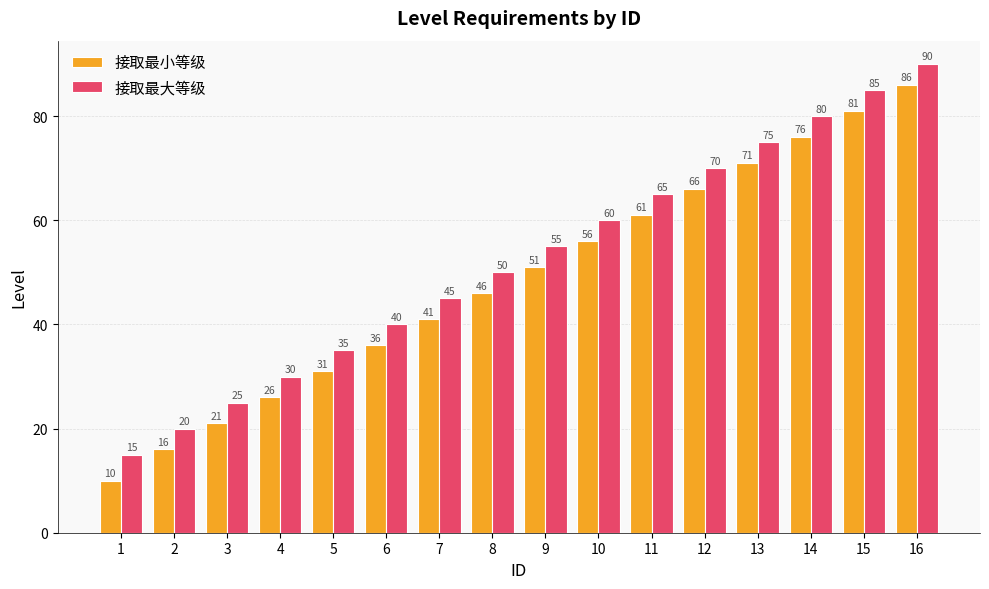

What is the difference between the 接取最小等级 values at 7 and 4?

15